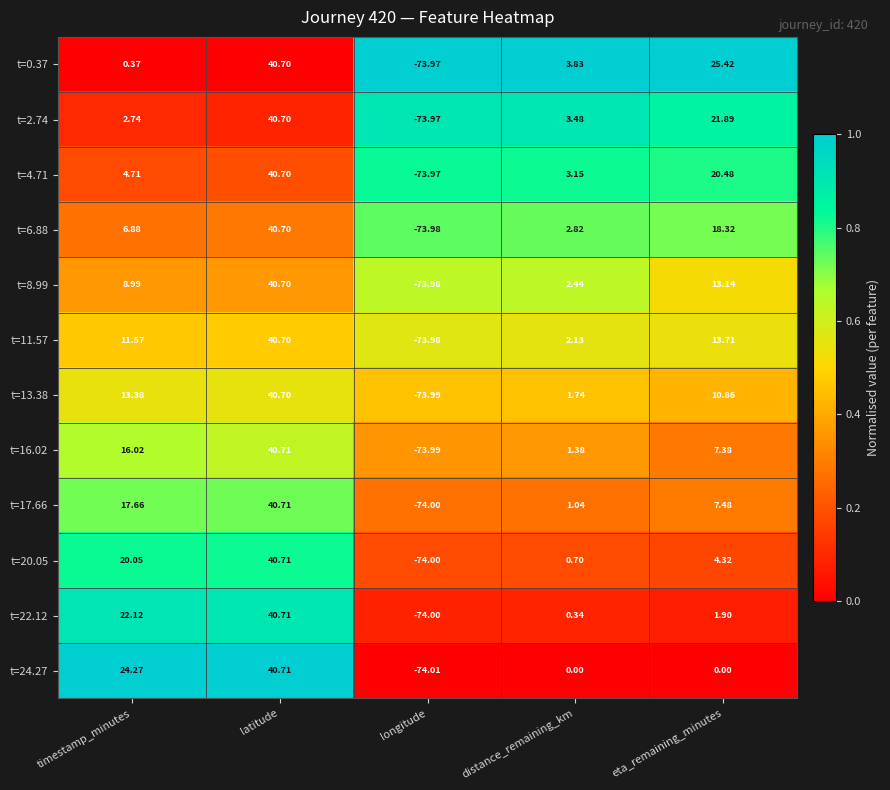

At which category is the sum across all series the highest?

latitude